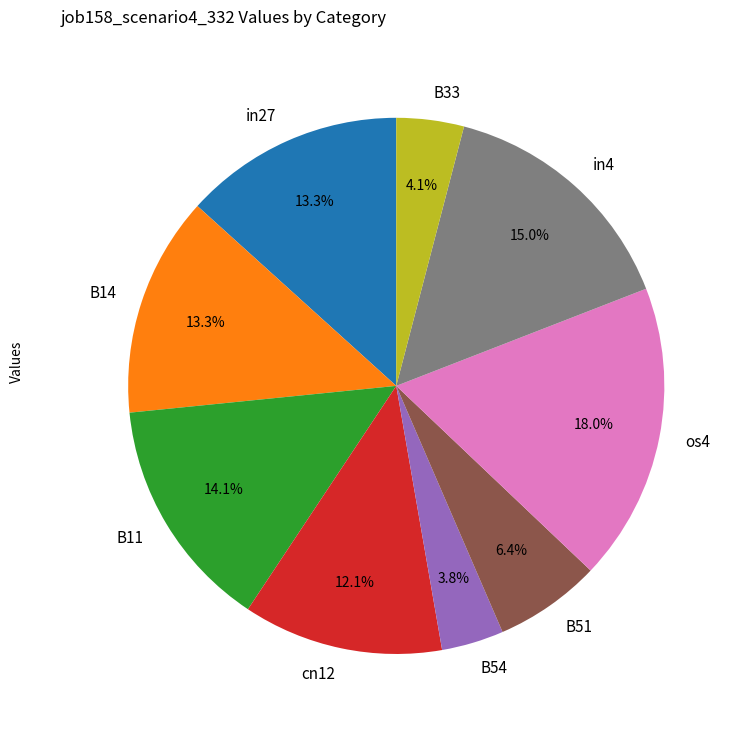

How many segments does this pie chart have?

9